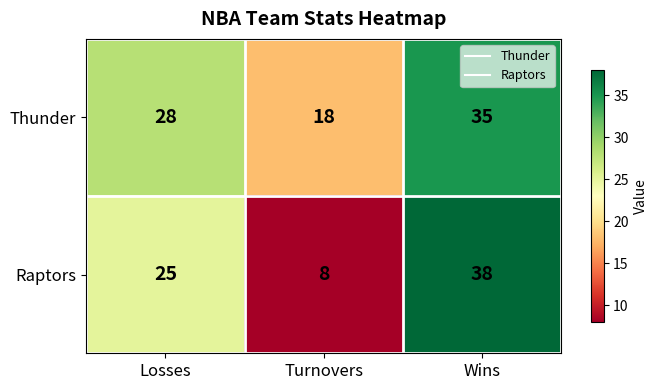

At how many categories does at least one series exceed 8?

3